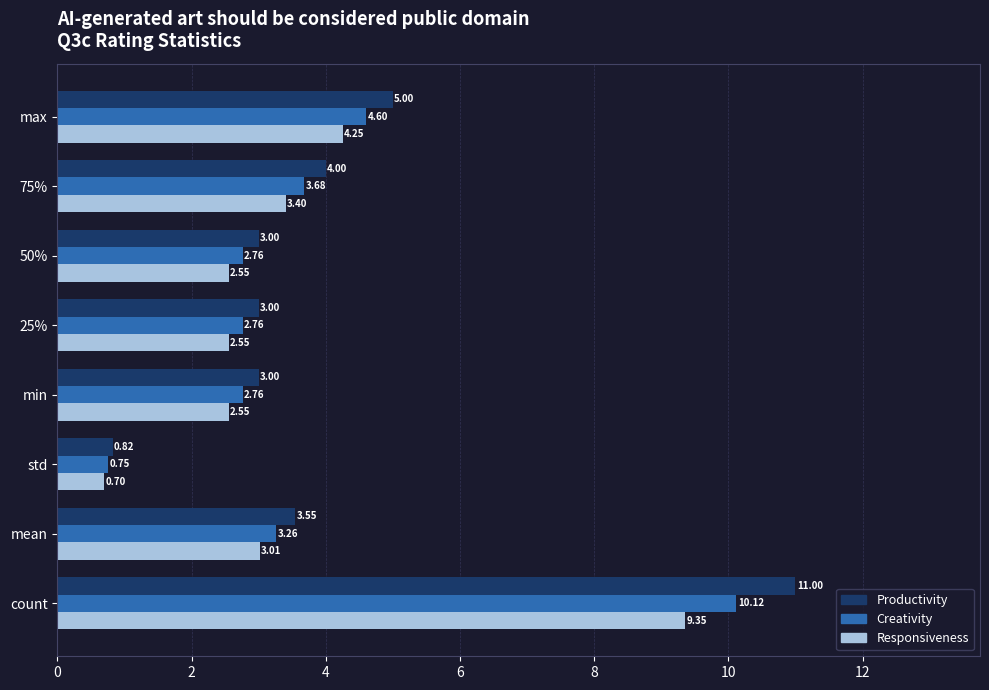

At which label does Productivity reach its minimum?

std